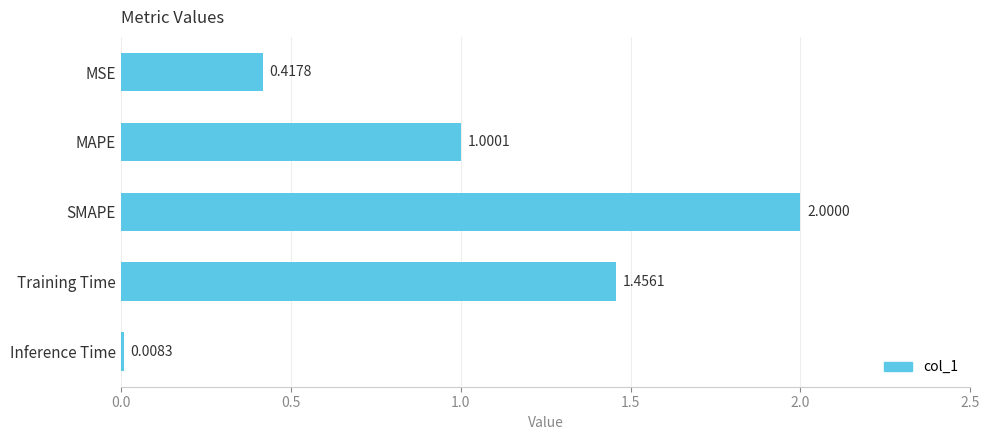

At which category does the chart reach its minimum across all series?

Inference Time